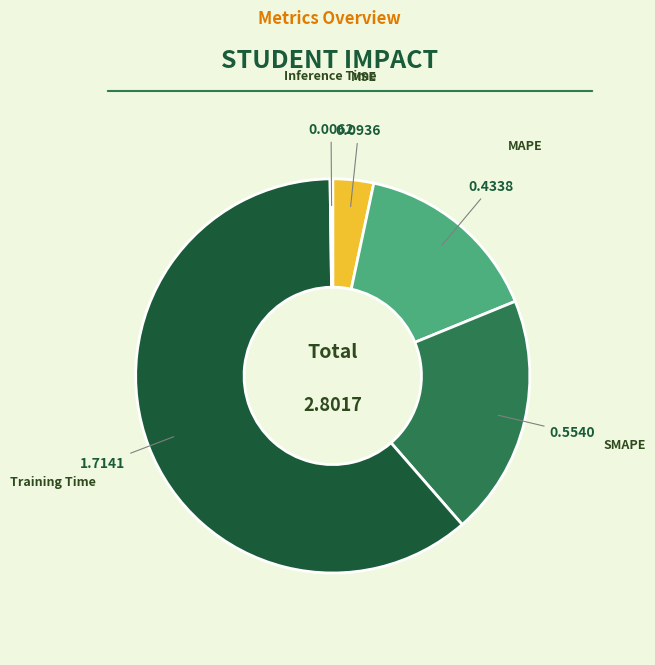

Does any single category account for the majority?

Yes